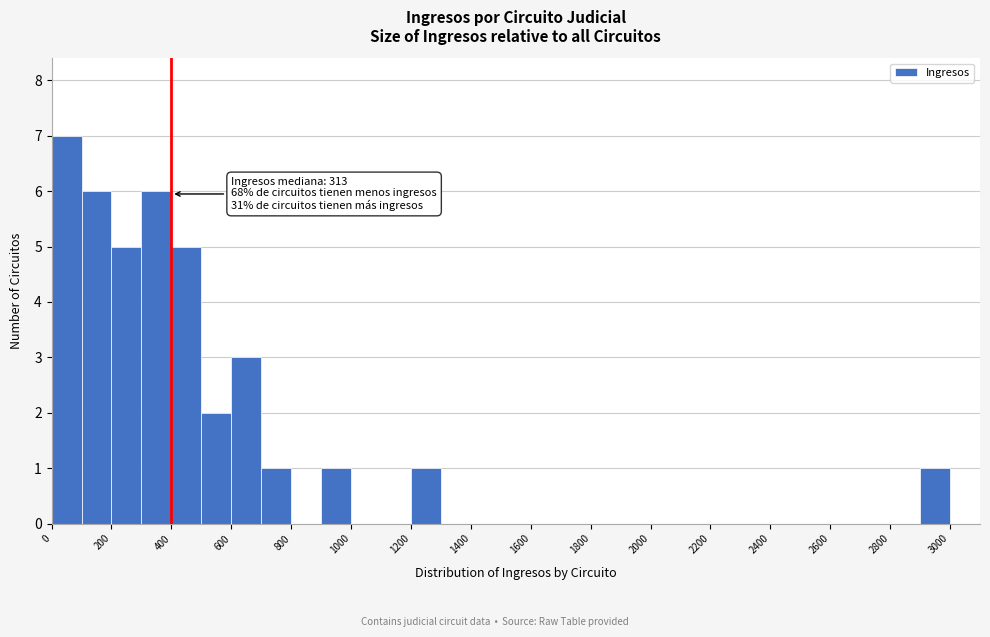

Which range on the x-axis has the tallest bar?

0 to 100